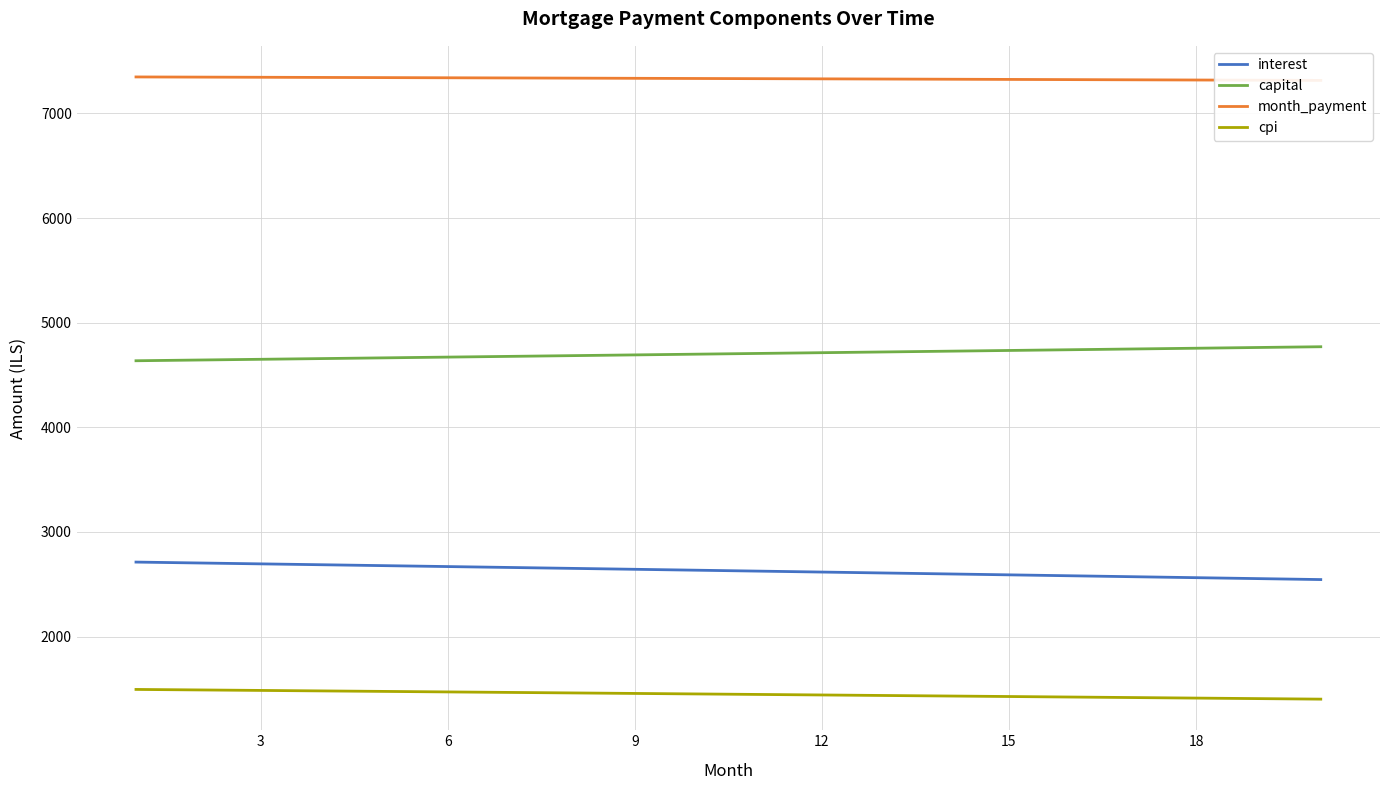

List the series in order of their overall mean, lowest first.

cpi, interest, capital, month_payment